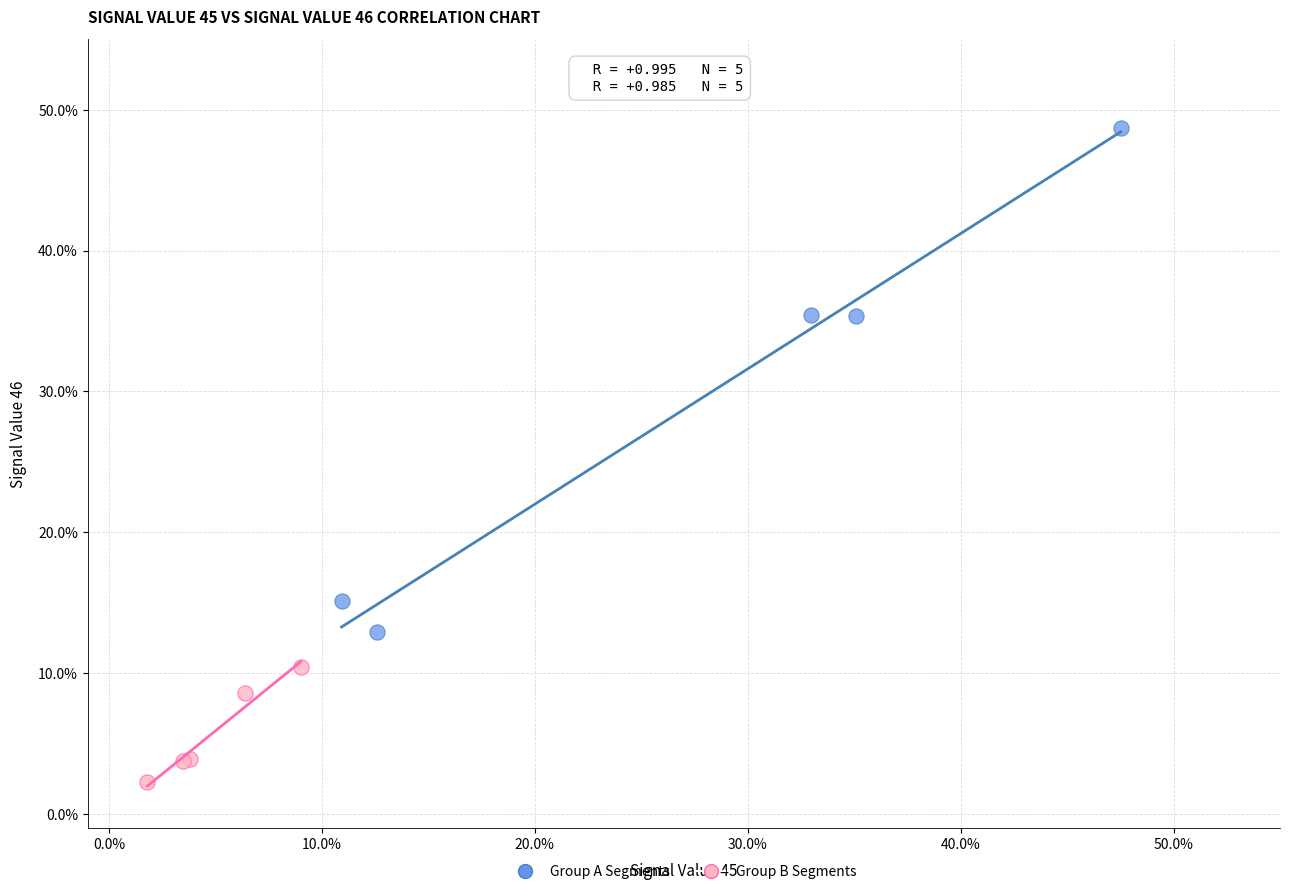

Which series reaches the minimum Y coordinate?

Group B Segments